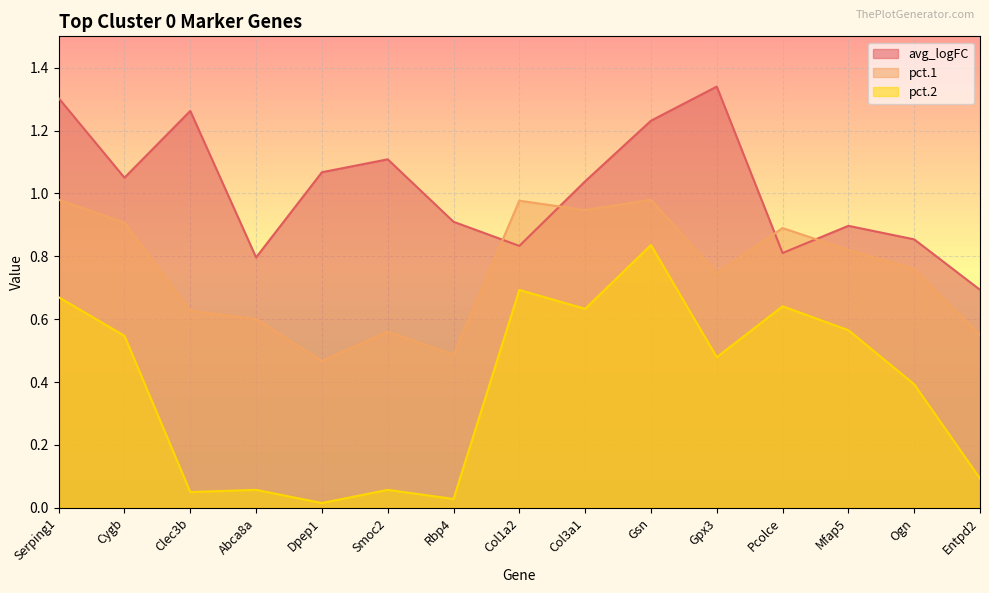

List the series in order of their peak value, lowest first.

pct.2, pct.1, avg_logFC